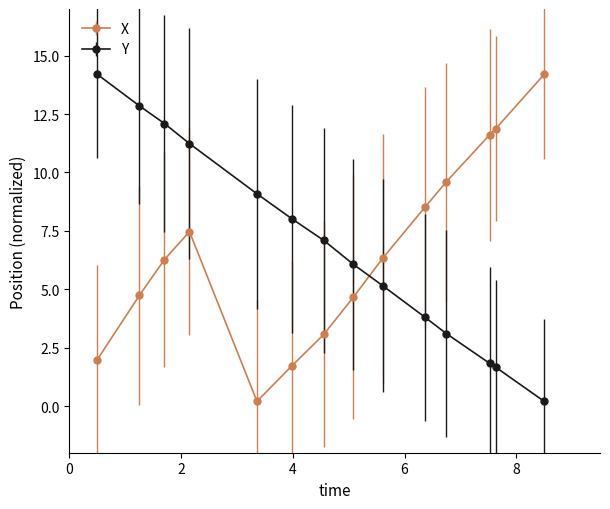

What is the greatest value displayed?

14.2